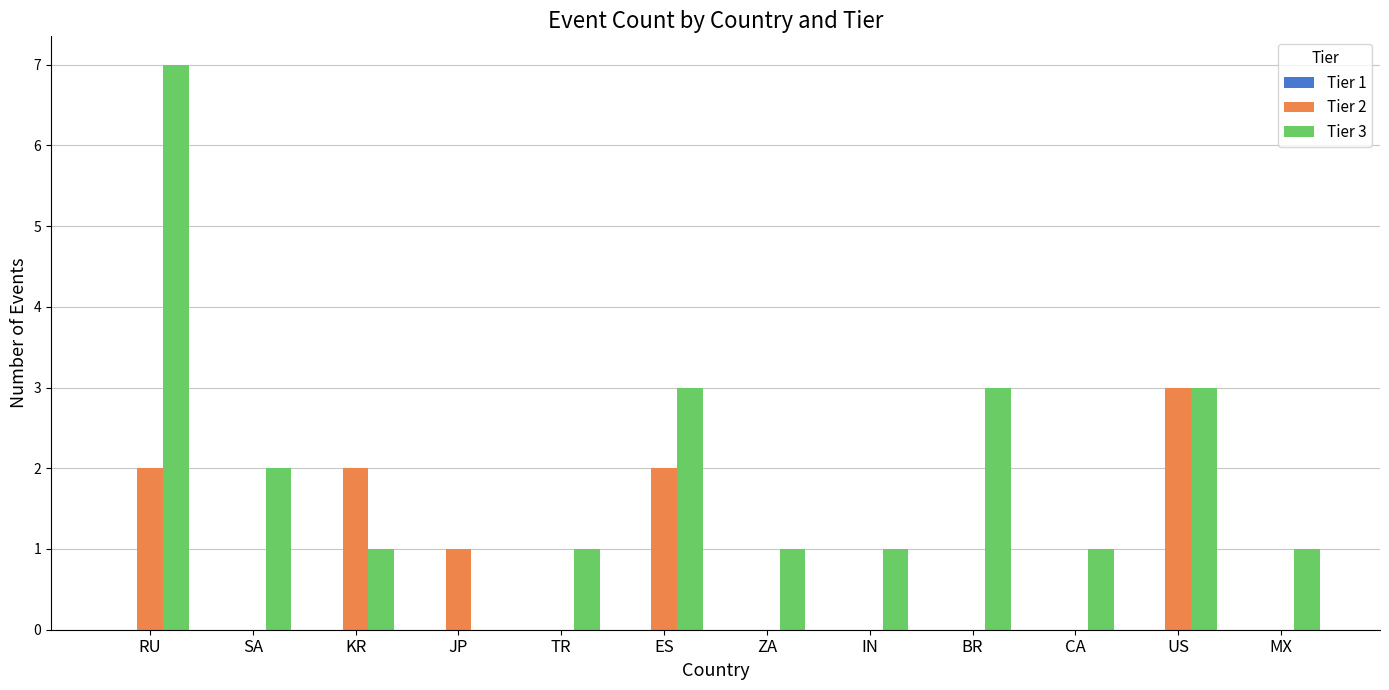

Which series changed the most between JP and US?

Tier 3